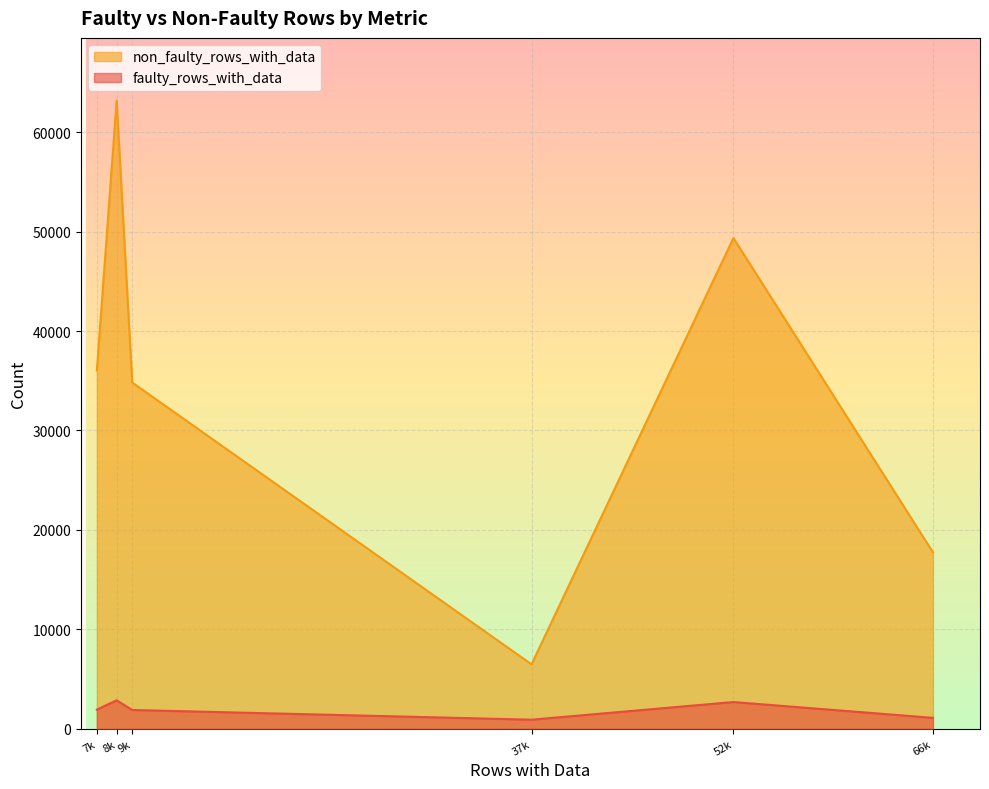

True or false: non_faulty_rows_with_data and faulty_rows_with_data cross at least once.

False